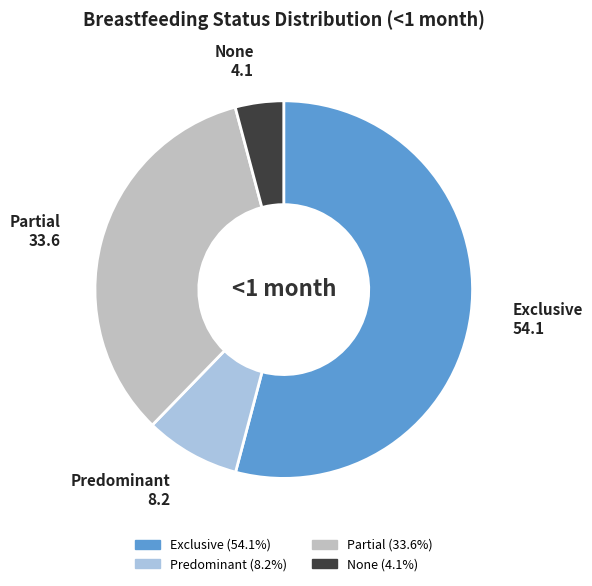

Do None and Exclusive together represent more than half of the pie?

Yes